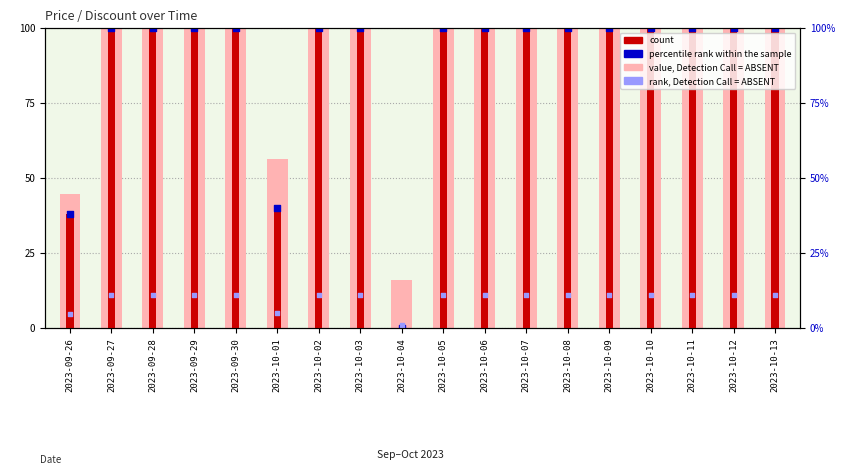

Which series has the widest spread of Y values?

count